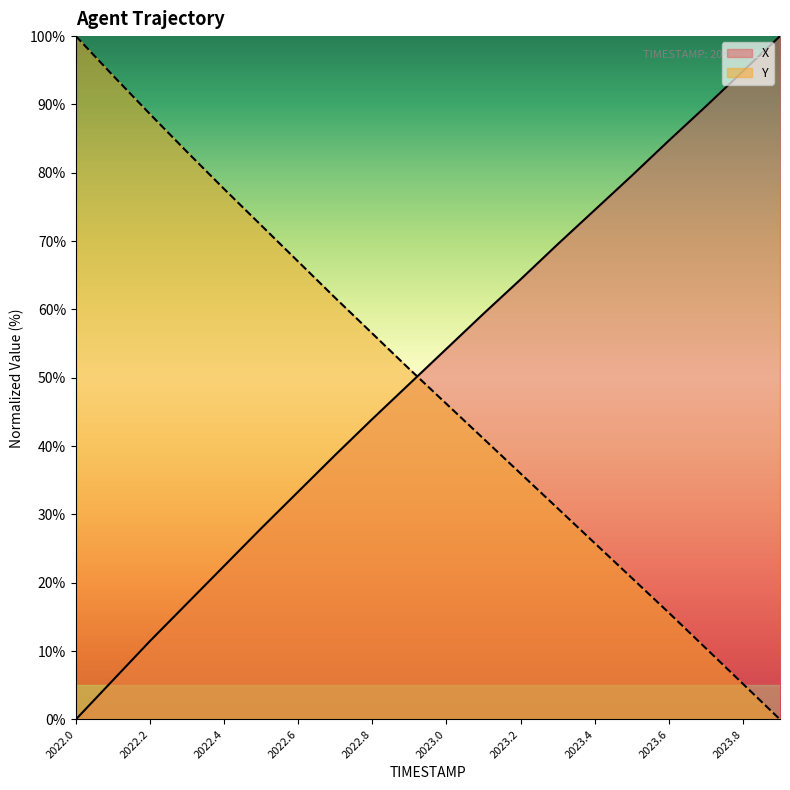

What is the value of the X point at the 19th from the left?

94.9